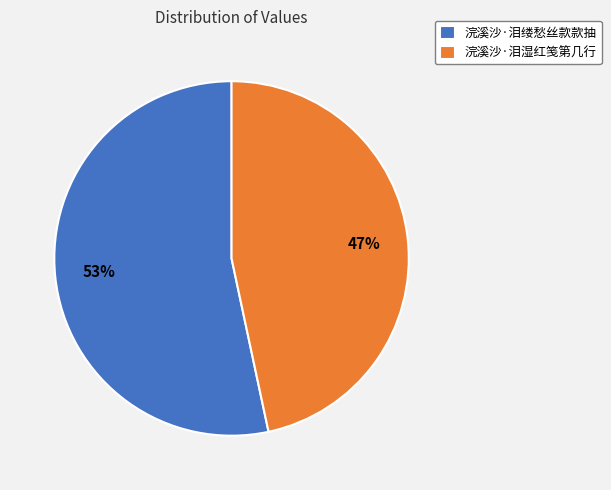

Is 浣溪沙·泪缕愁丝款款抽 the majority of the pie?

Yes